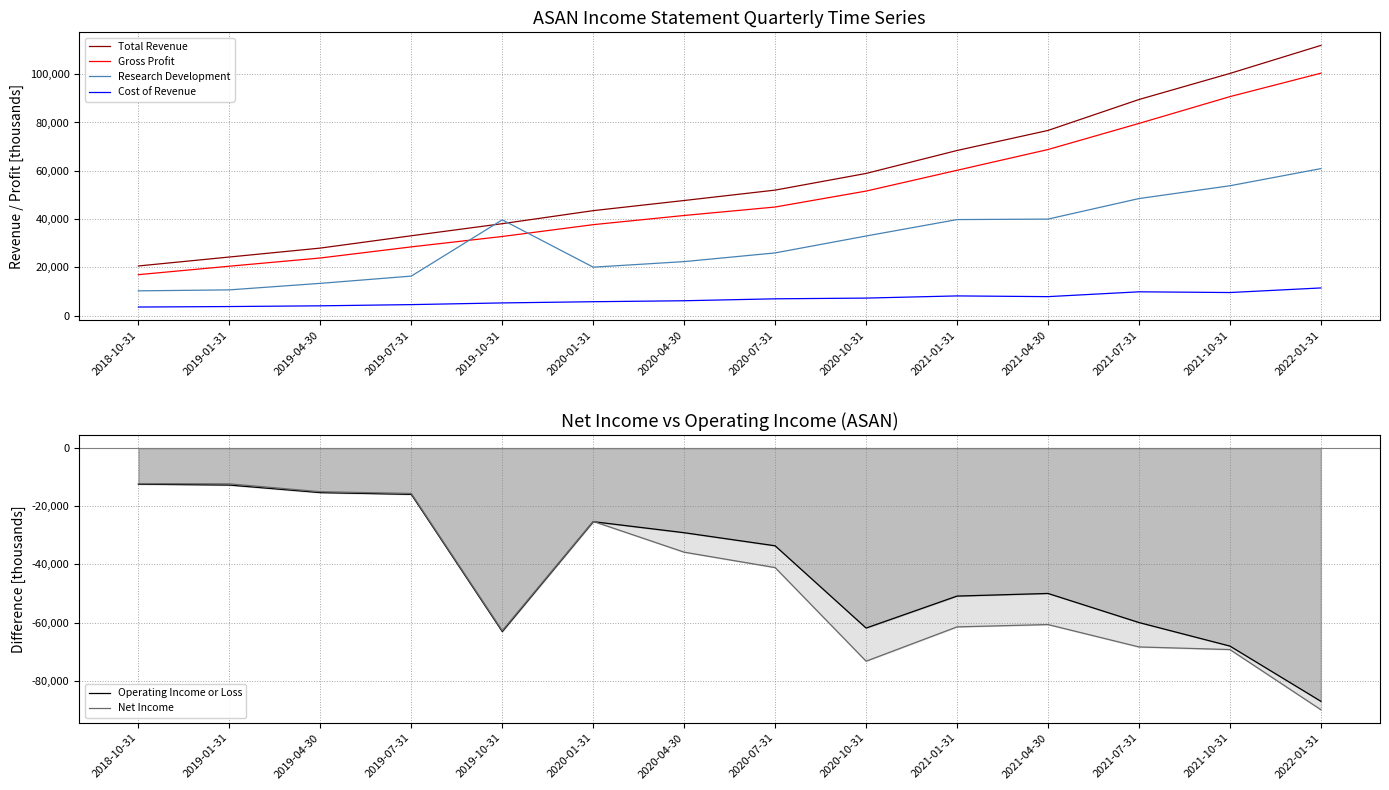

How many intersections are there between Gross Profit and Research Development?

2